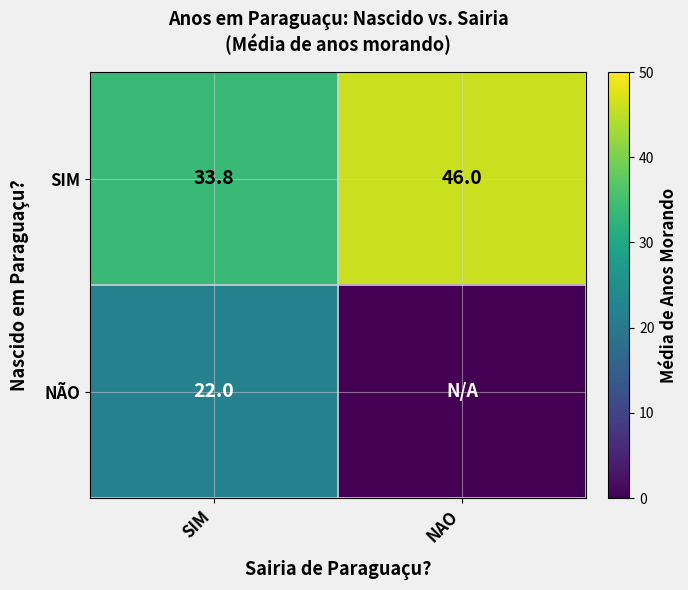

What is the sum of all SIM values?

79.8